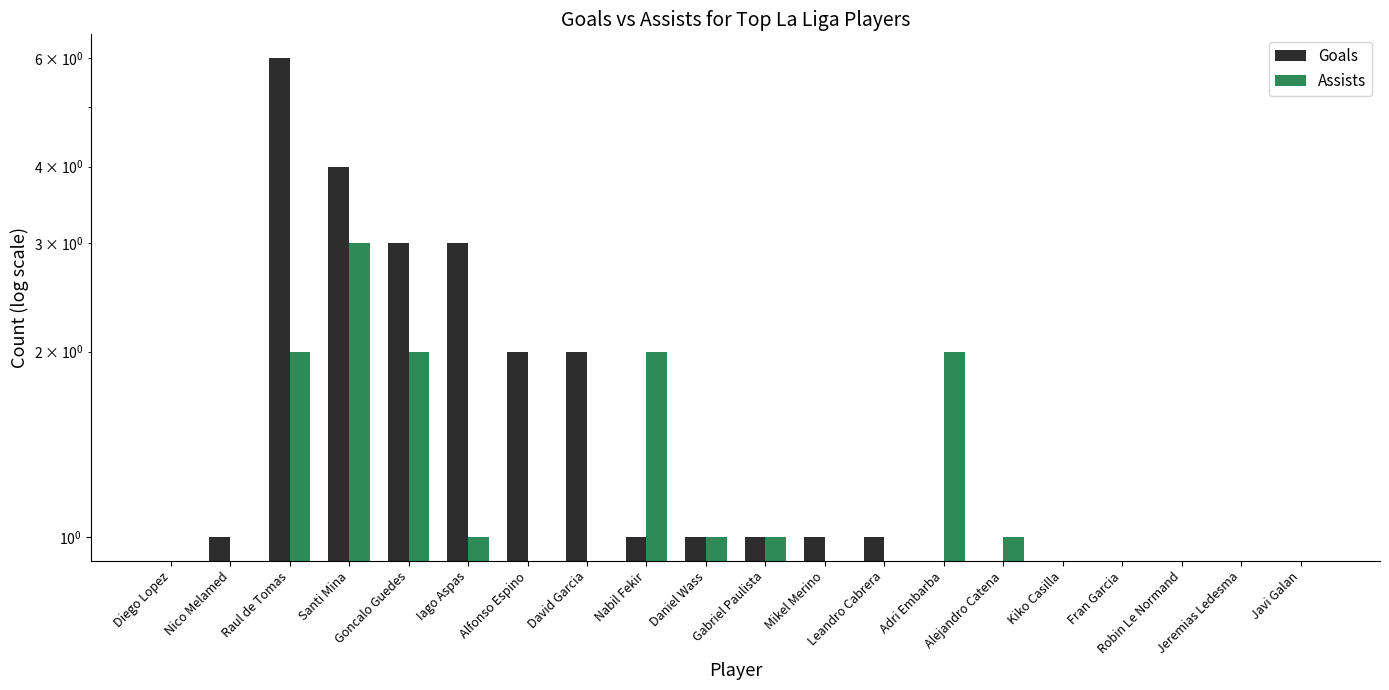

What is the approximate value of Goals at Gabriel Paulista?

1